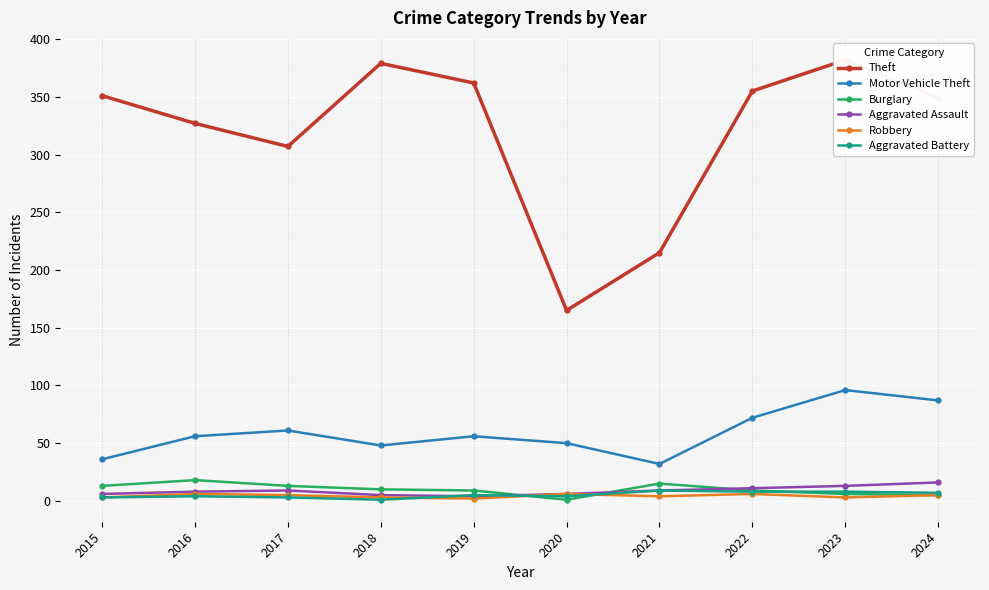

What is the value of the Robbery point at the 3rd from the left?

5